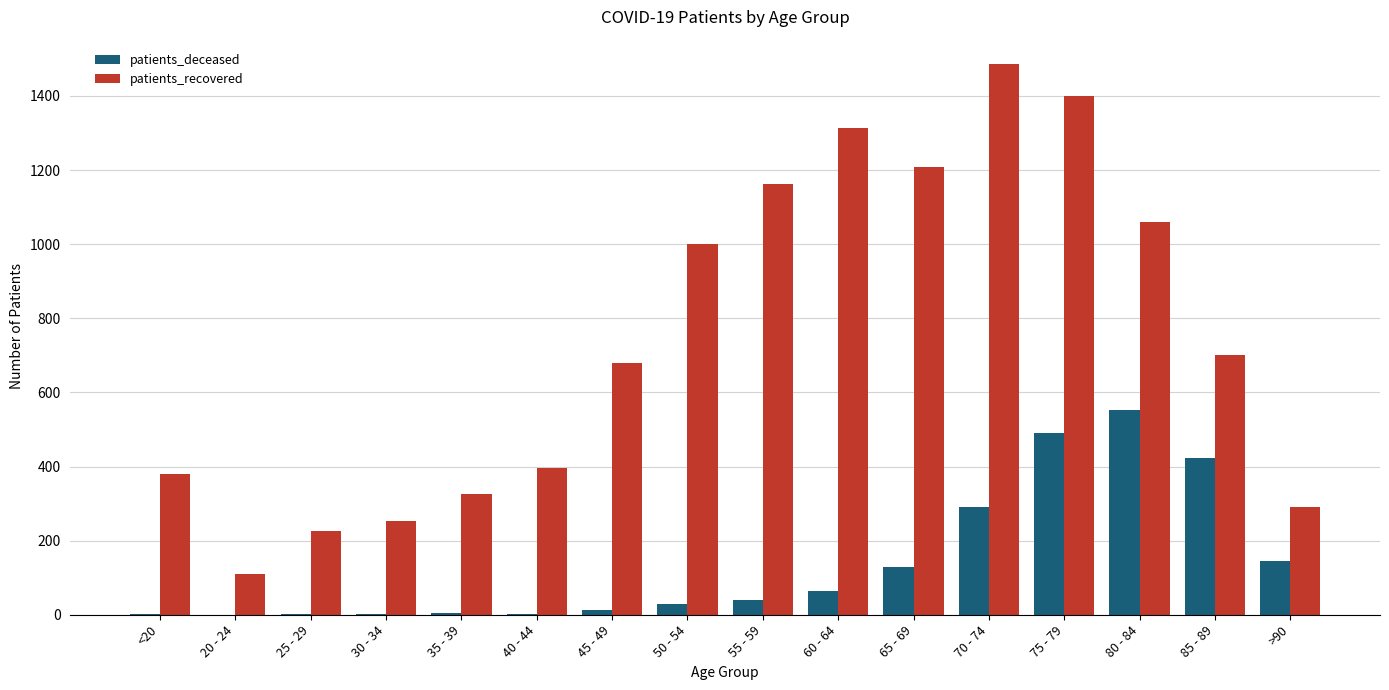

At which category is the sum across all series the highest?

75 - 79